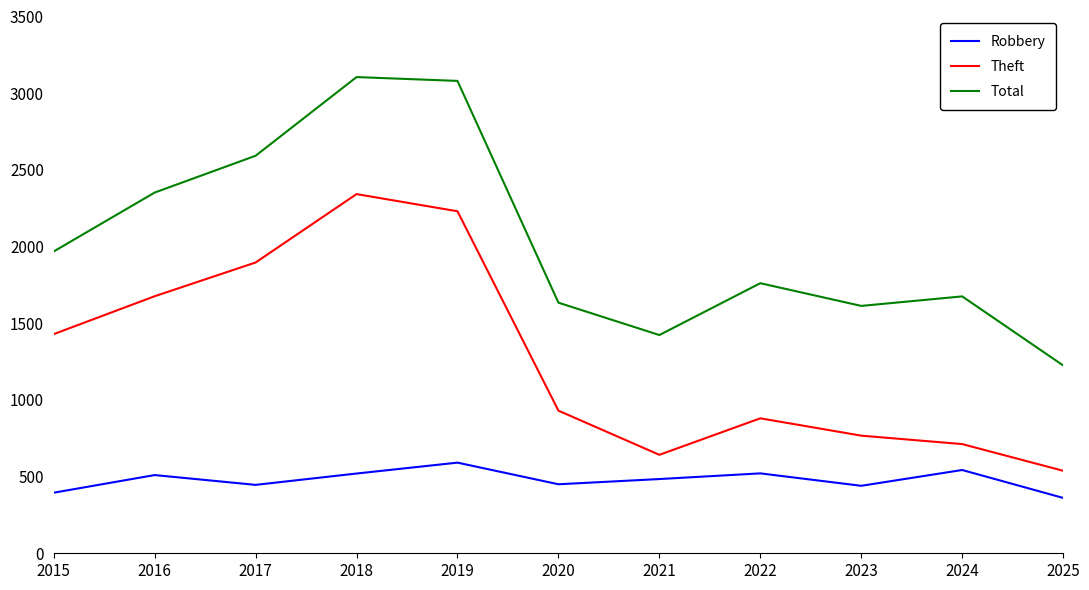

Is the value of Robbery at 2017 greater than the value of Total at 2017?

No